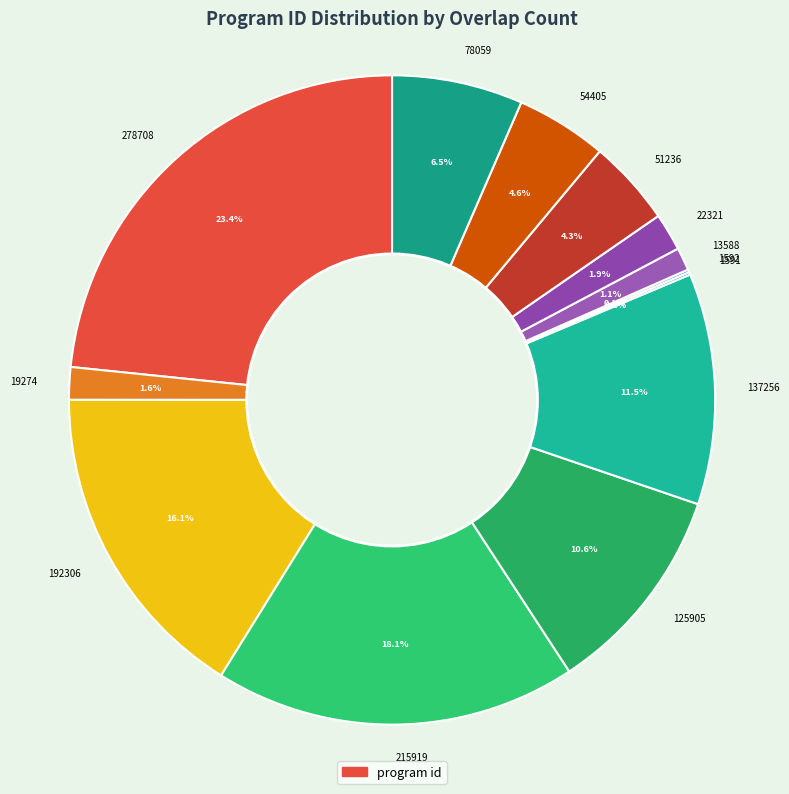

Is 19274 the majority of the pie?

No